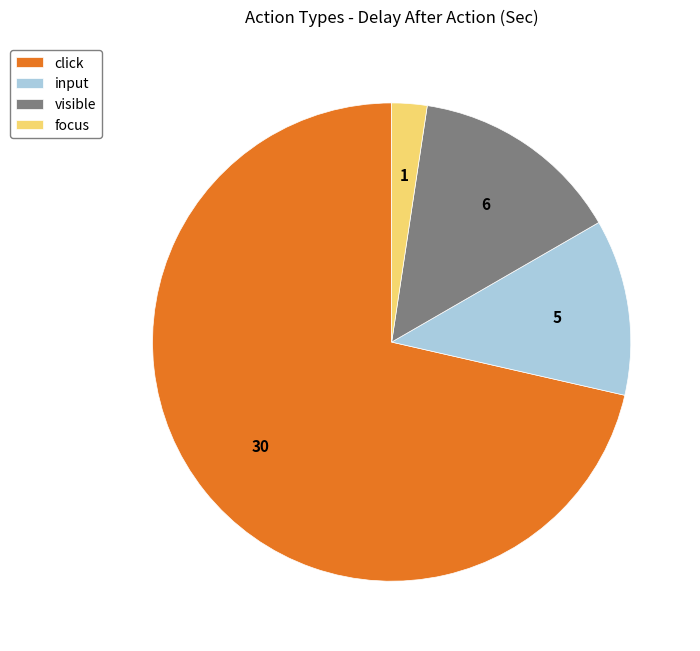

Is there a majority slice in this chart?

Yes